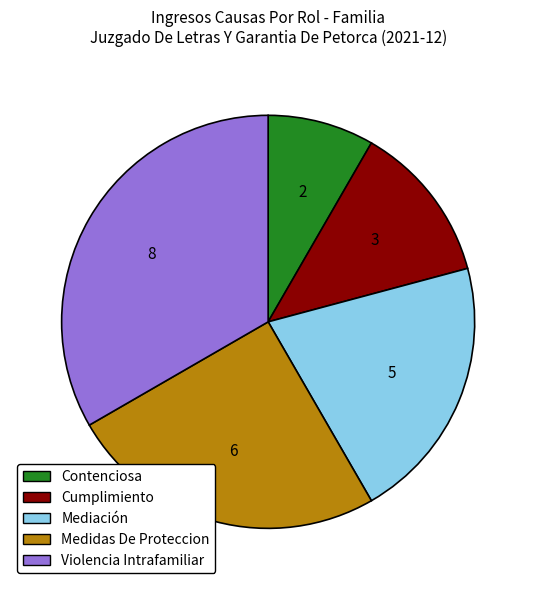

Approximately how many times larger is the value at Contenciosa compared to Mediación?

0.4